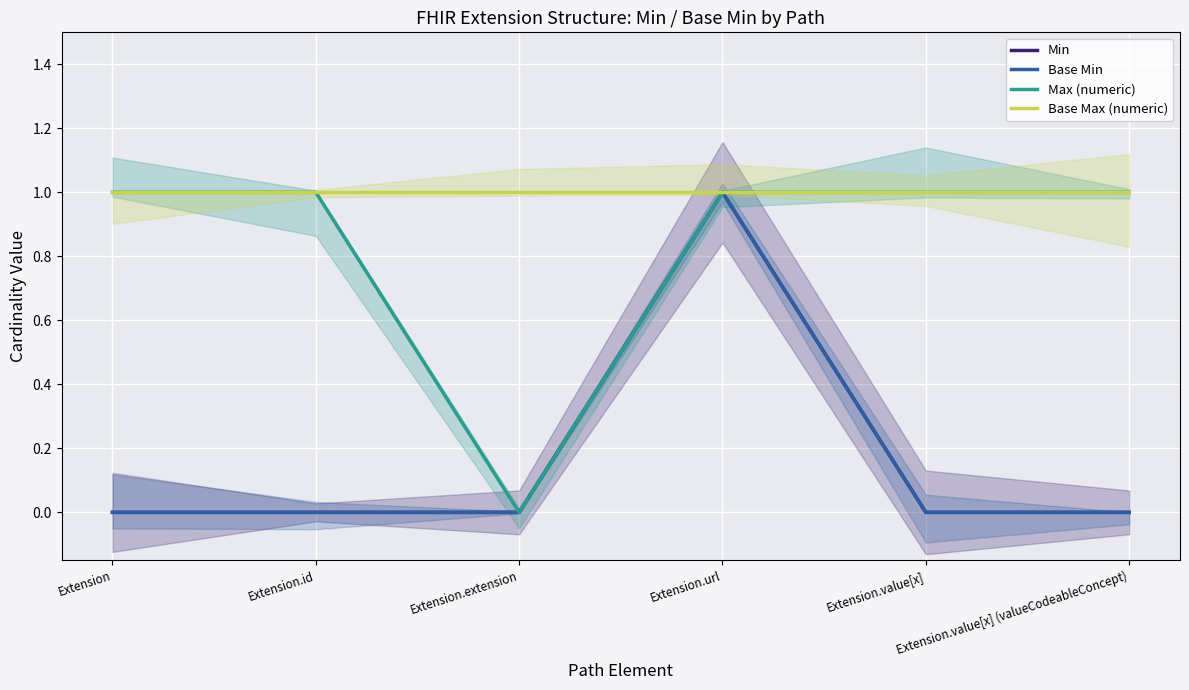

What is the sum of all Base Max (numeric) values?

6